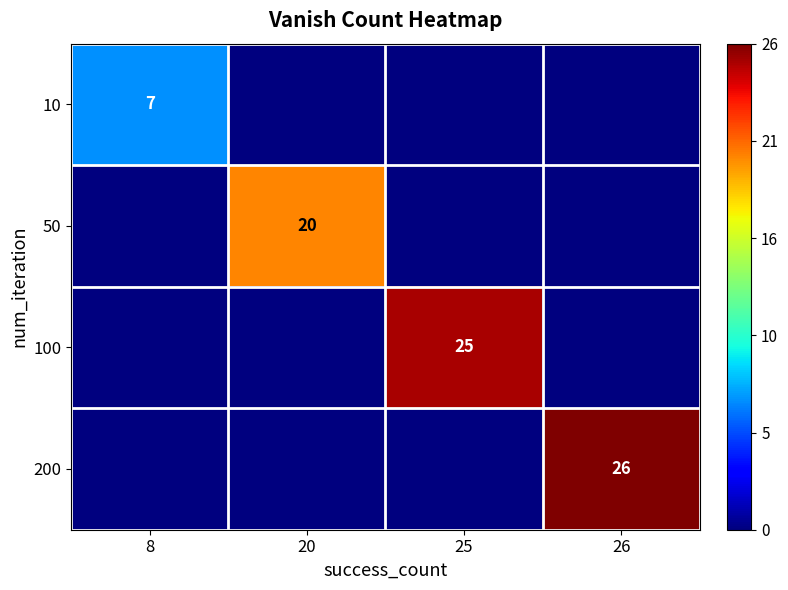

The 200 series shows 26 at 26. True or false?

True